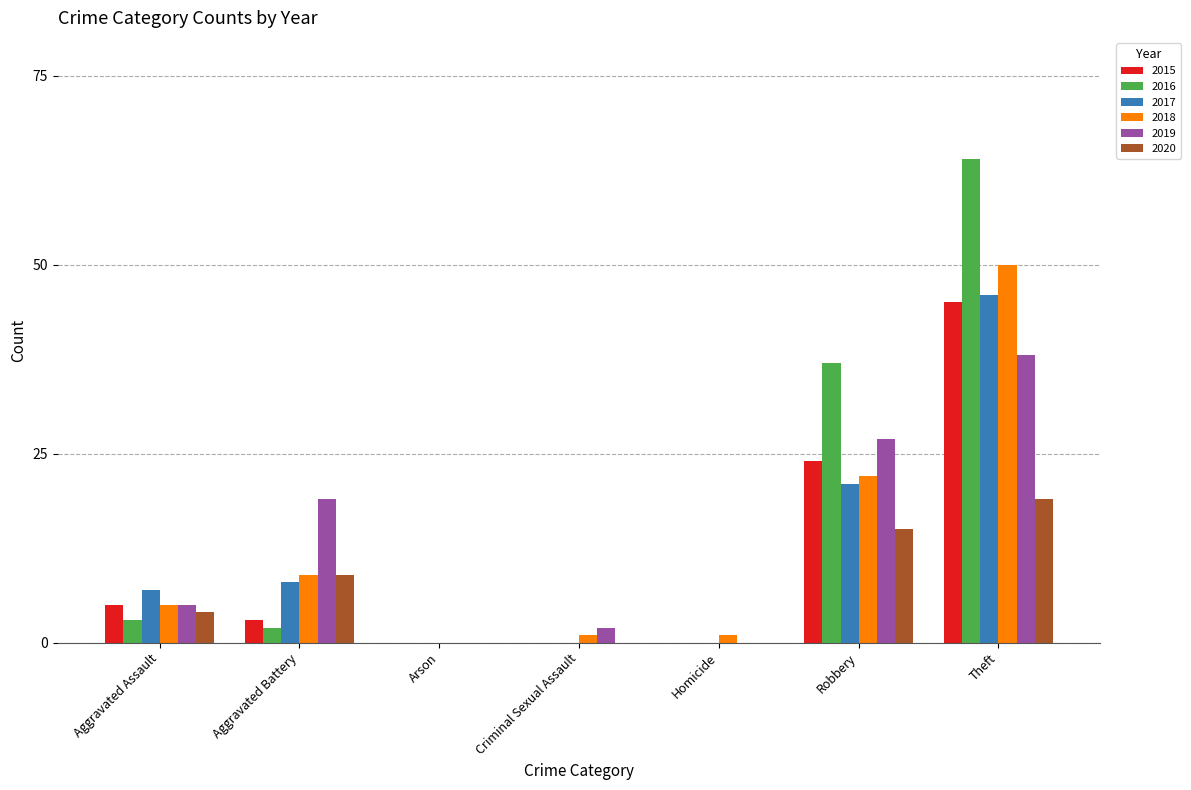

How many groups of bars are there?

7